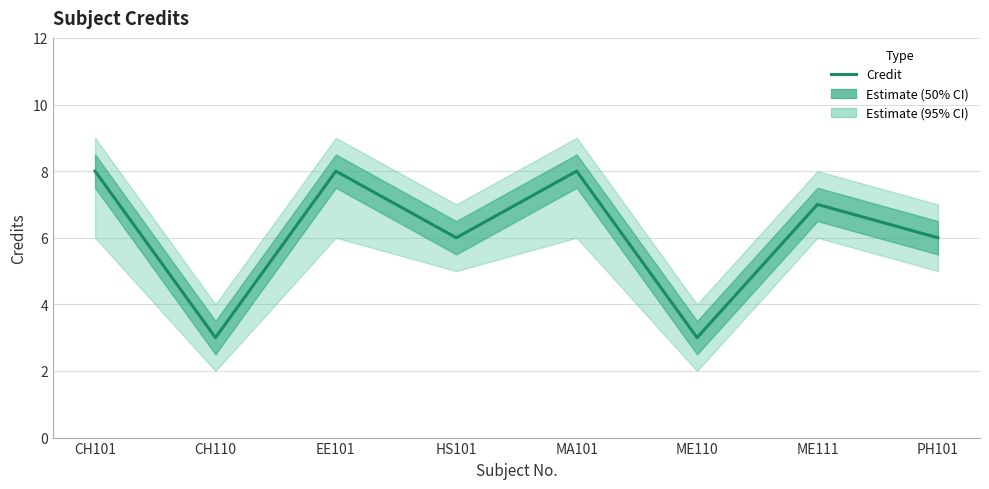

Rank the categories by value from highest to lowest.

CH101, EE101, MA101, ME111, HS101, PH101, CH110, ME110